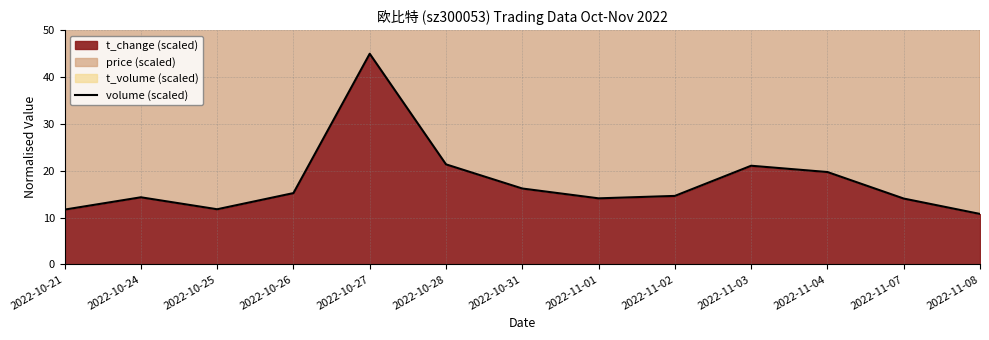

Rank the categories by value from lowest to highest.

2022-11-08, 2022-10-21, 2022-10-25, 2022-11-07, 2022-11-01, 2022-10-24, 2022-11-02, 2022-10-26, 2022-10-31, 2022-11-04, 2022-11-03, 2022-10-28, 2022-10-27